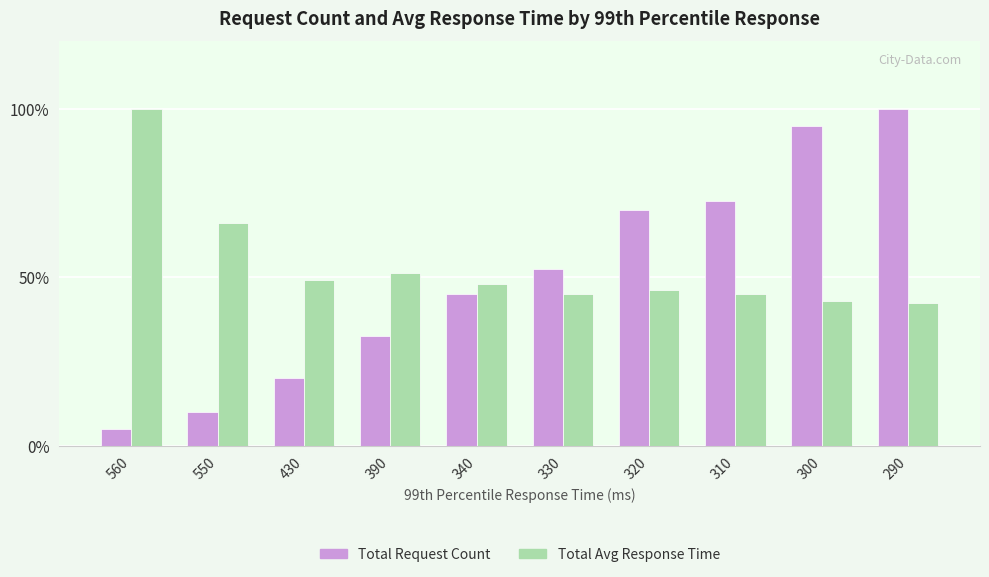

Which series has the largest total across all categories?

Total Avg Response Time